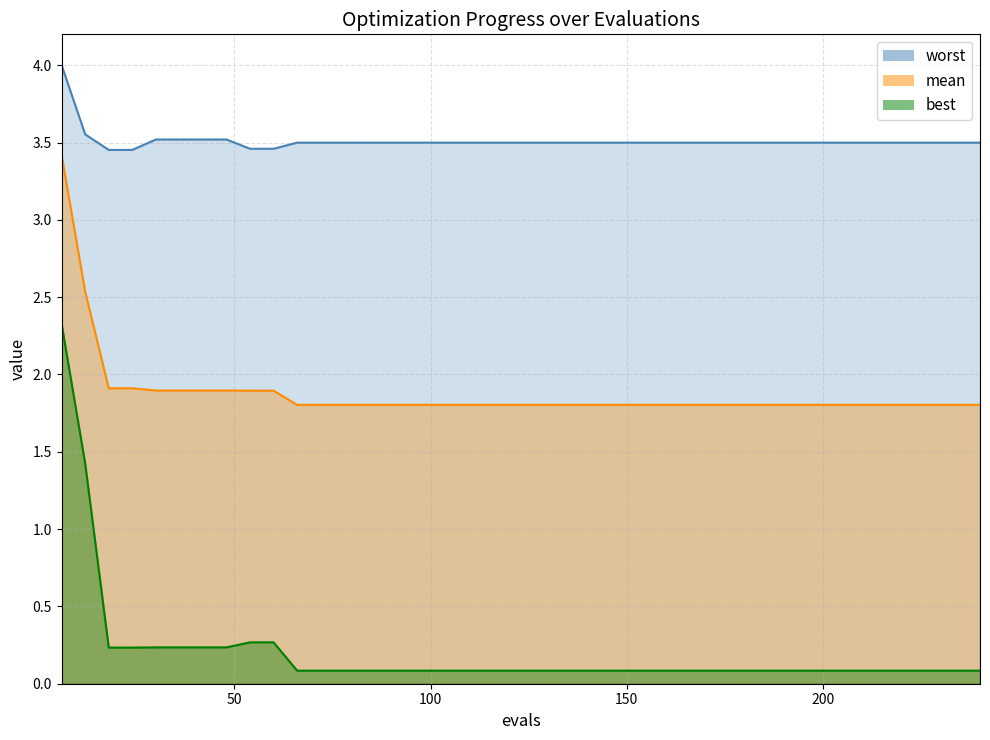

Is the value of worst at 27 greater than the value of mean at 11?

Yes